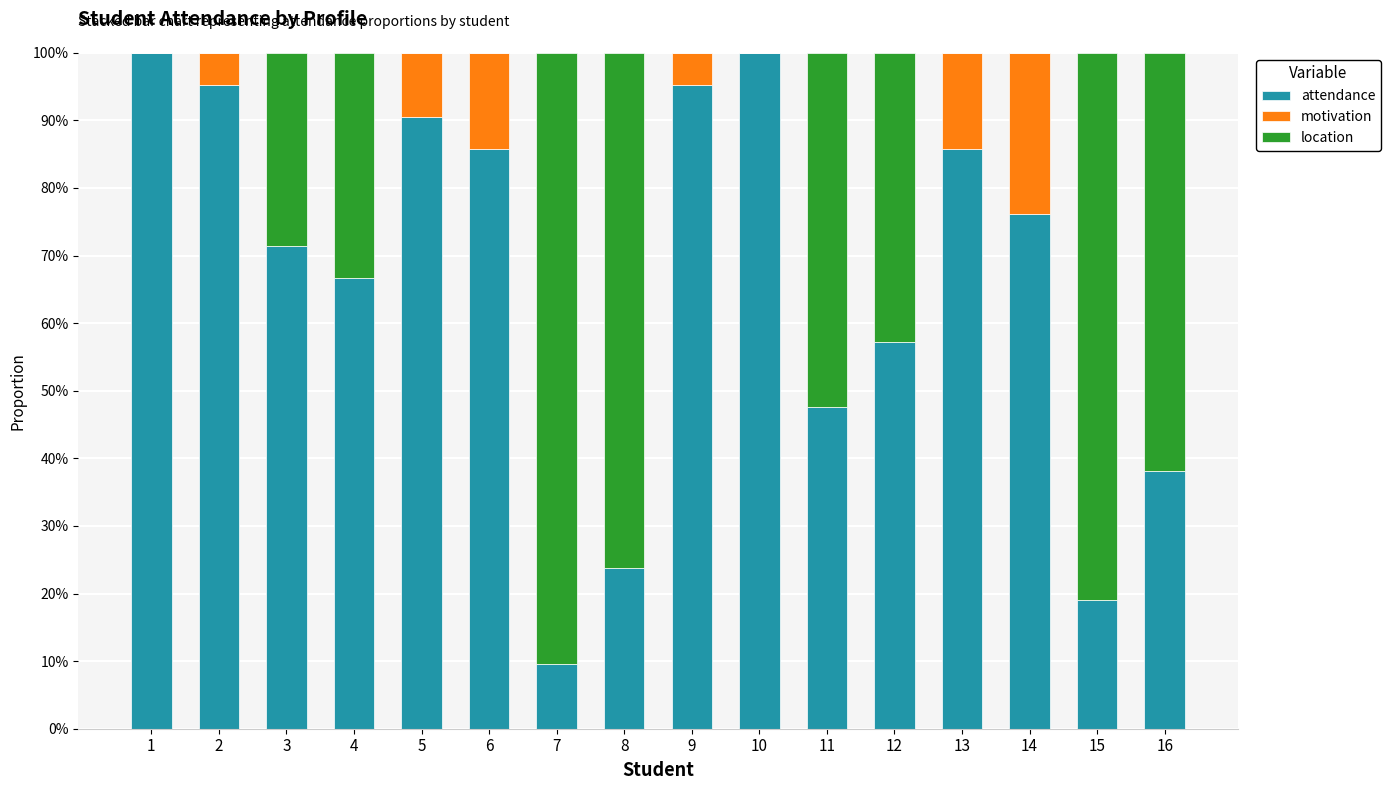

List the labels in order of location value, smallest first.

1, 2, 5, 6, 9, 10, 13, 14, 3, 4, 12, 11, 16, 8, 15, 7